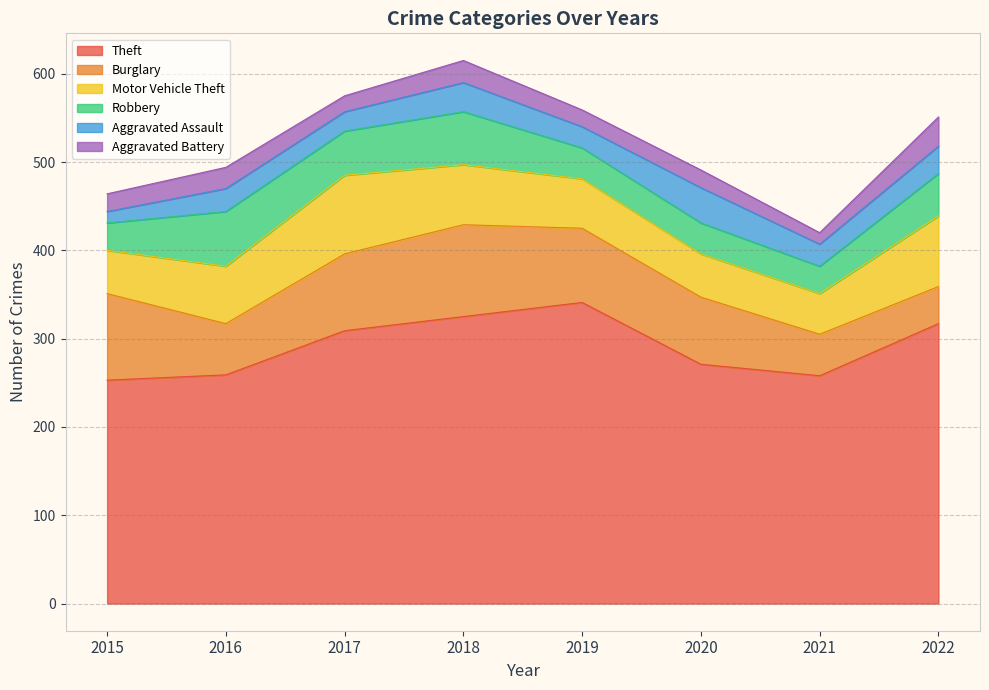

The Robbery series shows 60 at 2018. True or false?

True